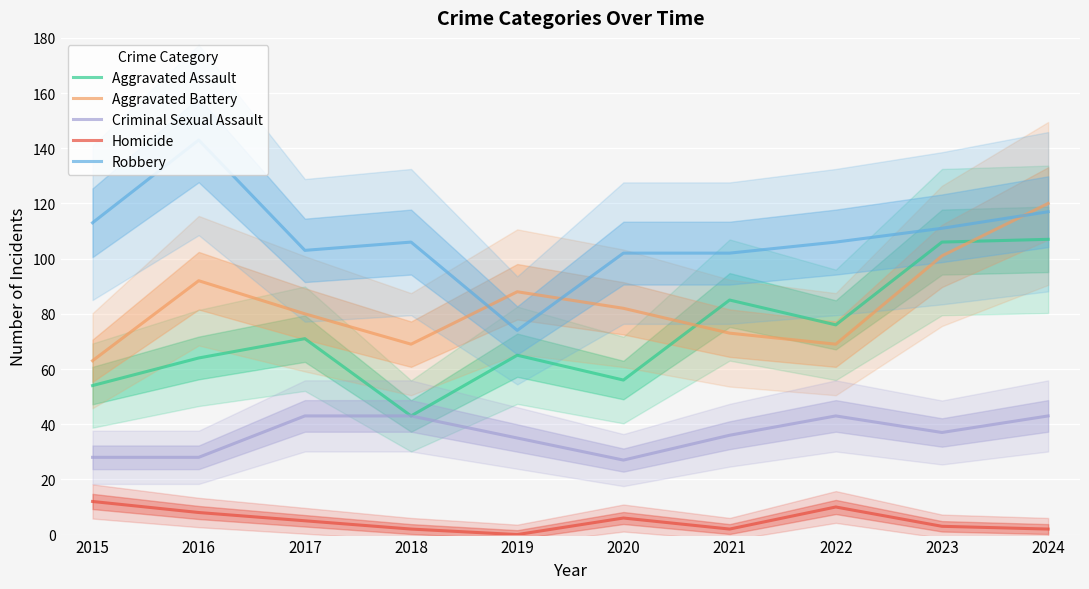

How many values in the Aggravated Battery series are below 82?

5